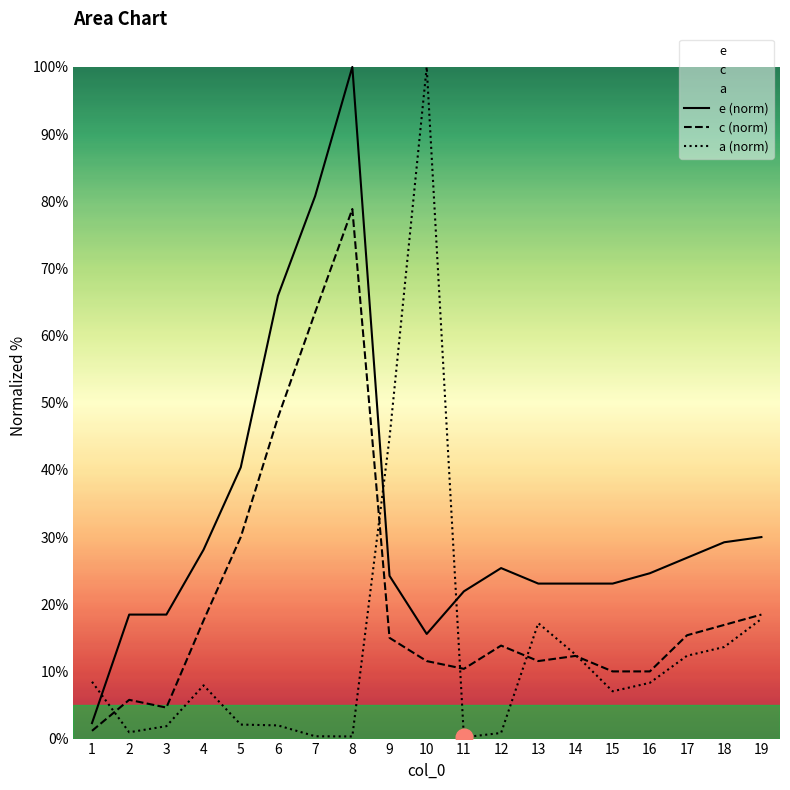

At which label does a (norm) first exceed 7?

1